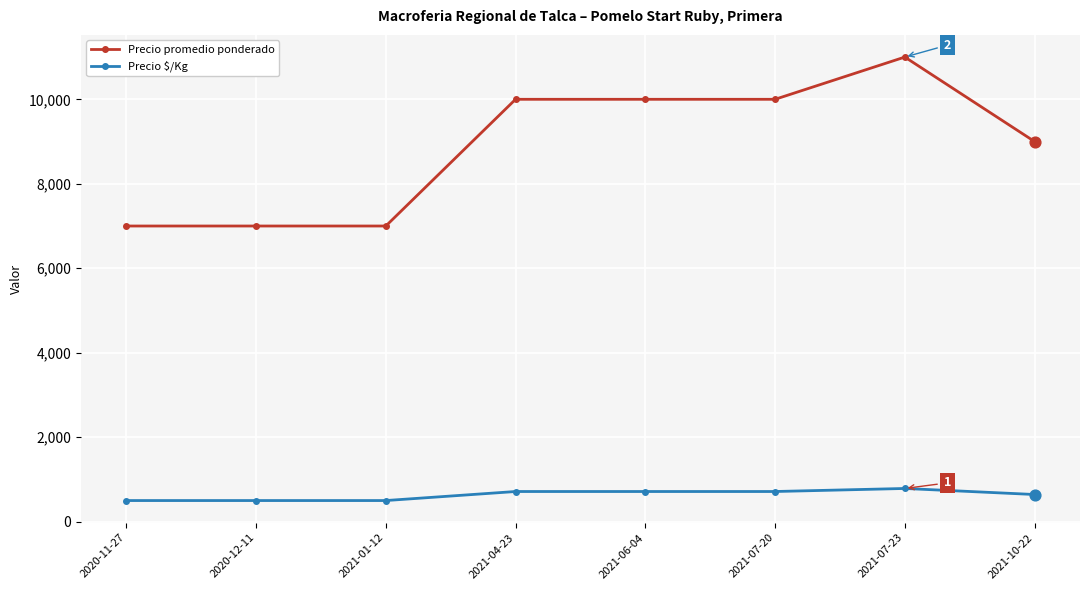

What are all the series names shown in the legend?

Precio promedio ponderado, Precio $/Kg